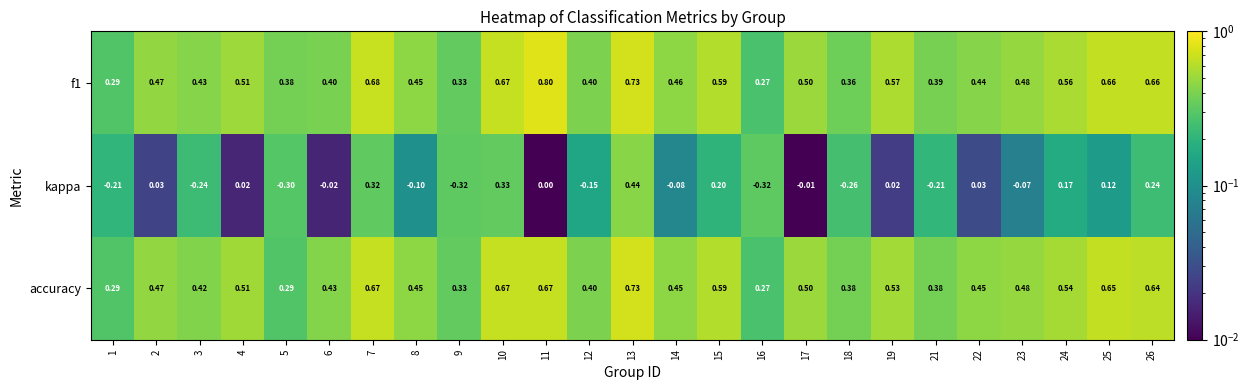

Is the value of accuracy at 25 greater than the value of f1 at 13?

No